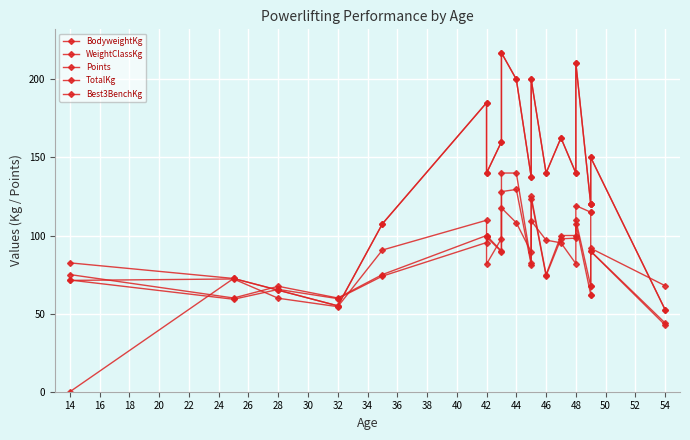

In Best3BenchKg, how many points are lower than both neighbors (excluding endpoints)?

5